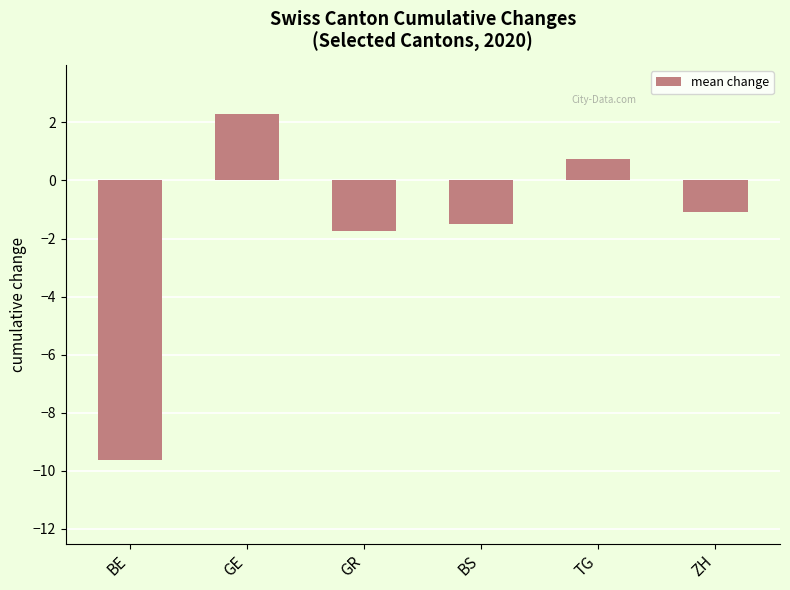

Is it true that the value at ZH is -1.1?

True